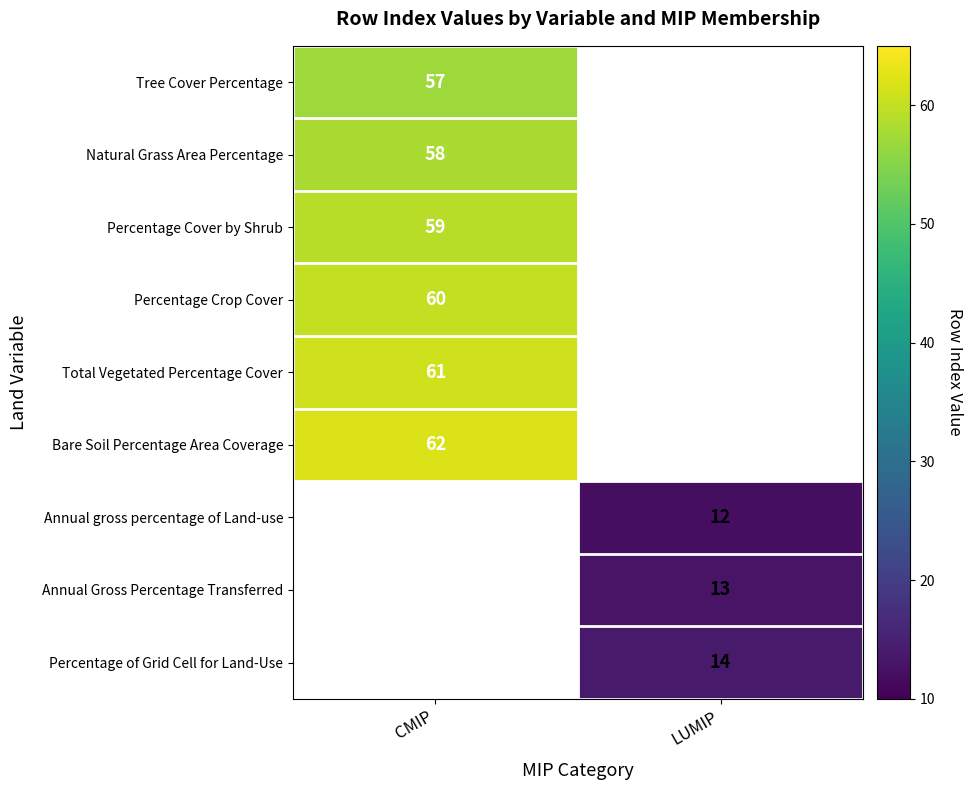

True or false: Annual gross percentage of Land-use has a value of 17 at LUMIP.

False